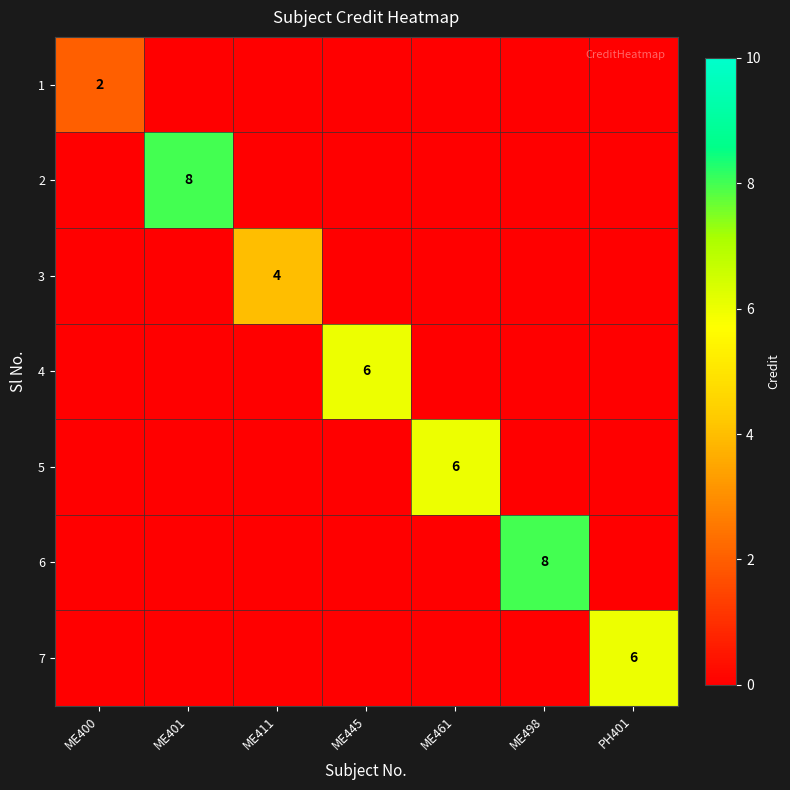

The 4 series shows 6 at ME445. True or false?

True